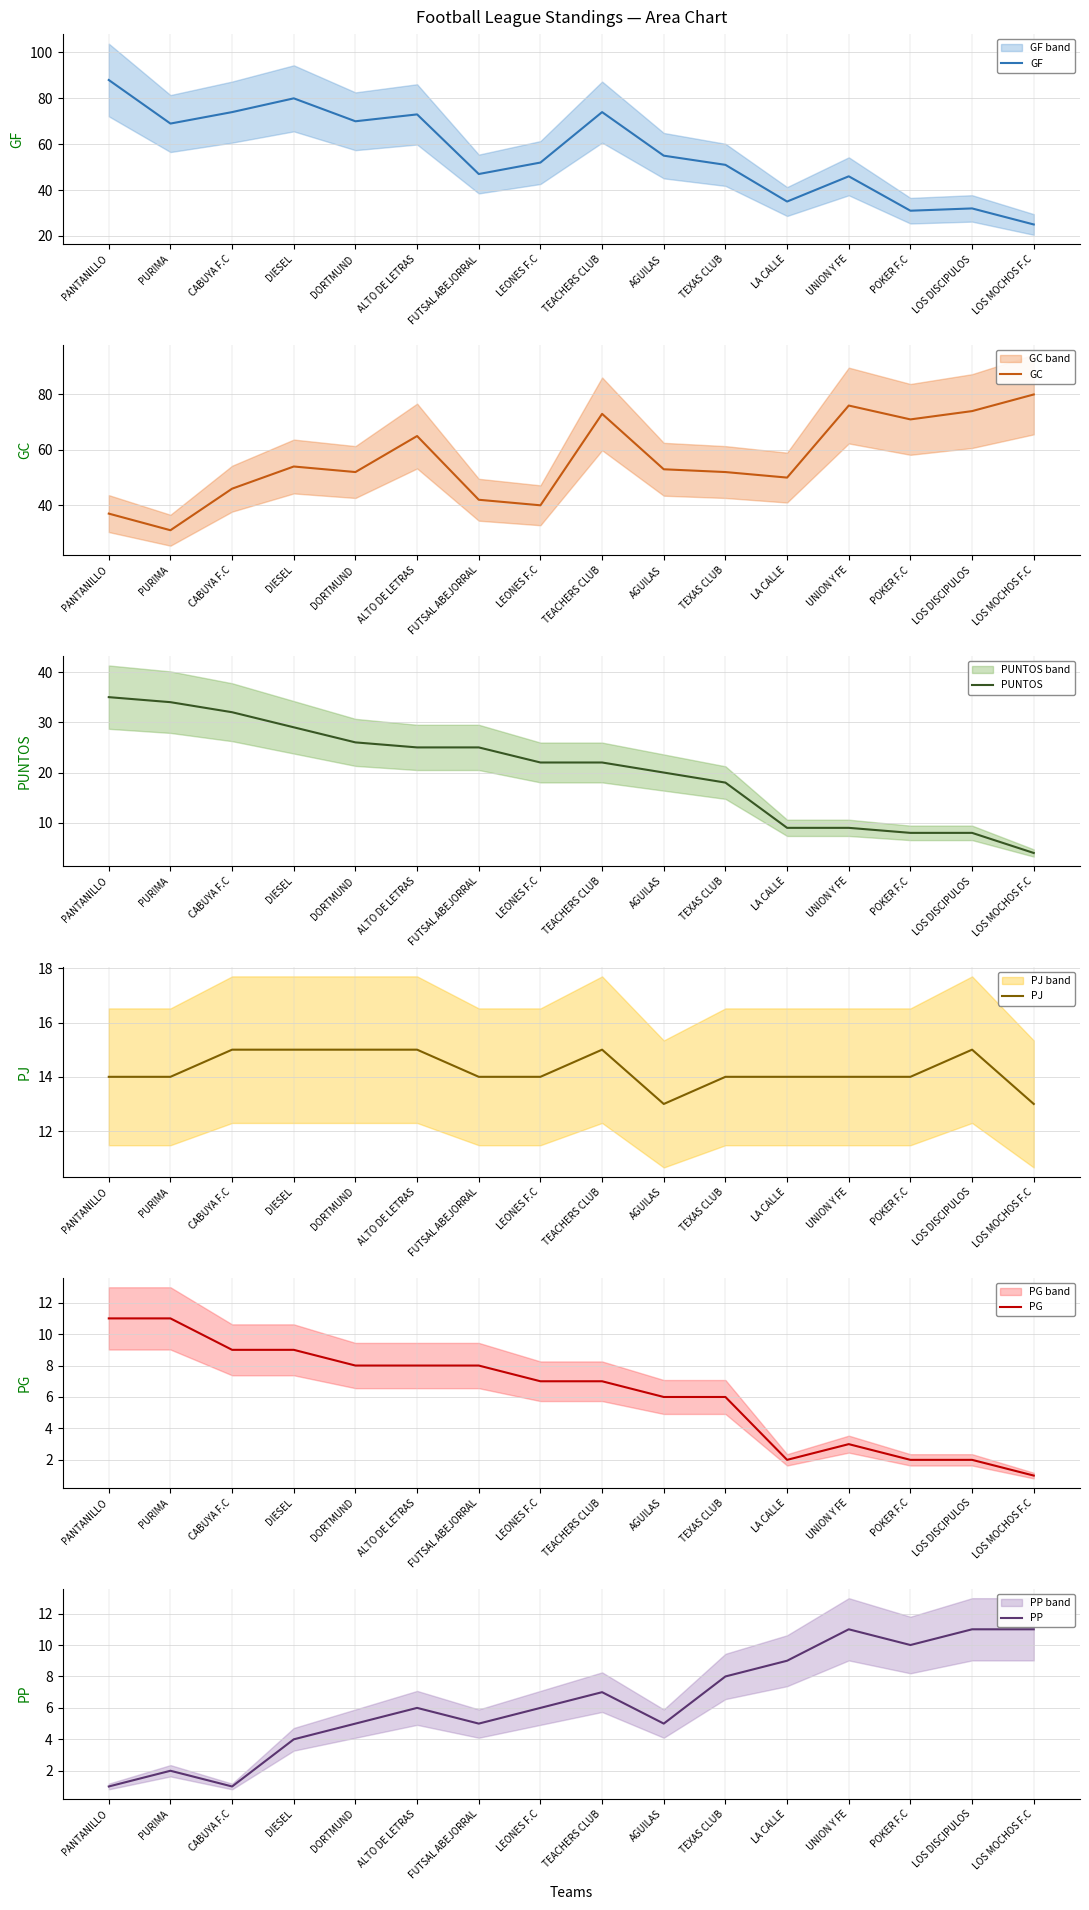

Reading left to right, transcribe all the data shown in this chart.

GF: PANTANILLO=88	PURIMA=69	CABUYA F.C=74	DIESEL=80	DORTMUND=70	ALTO DE LETRAS=73	FUTSAL ABEJORRAL=47	LEONES F.C=52	TEACHERS CLUB=74	AGUILAS=55	TEXAS CLUB=51	LA CALLE=35	UNION Y FE=46	POKER F.C=31	LOS DISCIPULOS=32	LOS MOCHOS F.C=25
GC: PANTANILLO=37	PURIMA=31	CABUYA F.C=46	DIESEL=54	DORTMUND=52	ALTO DE LETRAS=65	FUTSAL ABEJORRAL=42	LEONES F.C=40	TEACHERS CLUB=73	AGUILAS=53	TEXAS CLUB=52	LA CALLE=50	UNION Y FE=76	POKER F.C=71	LOS DISCIPULOS=74	LOS MOCHOS F.C=80
PUNTOS: PANTANILLO=35	PURIMA=34	CABUYA F.C=32	DIESEL=29	DORTMUND=26	ALTO DE LETRAS=25	FUTSAL ABEJORRAL=25	LEONES F.C=22	TEACHERS CLUB=22	AGUILAS=20	TEXAS CLUB=18	LA CALLE=9	UNION Y FE=9	POKER F.C=8	LOS DISCIPULOS=8	LOS MOCHOS F.C=4
PJ: PANTANILLO=14	PURIMA=14	CABUYA F.C=15	DIESEL=15	DORTMUND=15	ALTO DE LETRAS=15	FUTSAL ABEJORRAL=14	LEONES F.C=14	TEACHERS CLUB=15	AGUILAS=13	TEXAS CLUB=14	LA CALLE=14	UNION Y FE=14	POKER F.C=14	LOS DISCIPULOS=15	LOS MOCHOS F.C=13
PG: PANTANILLO=11	PURIMA=11	CABUYA F.C=9	DIESEL=9	DORTMUND=8	ALTO DE LETRAS=8	FUTSAL ABEJORRAL=8	LEONES F.C=7	TEACHERS CLUB=7	AGUILAS=6	TEXAS CLUB=6	LA CALLE=2	UNION Y FE=3	POKER F.C=2	LOS DISCIPULOS=2	LOS MOCHOS F.C=1
PP: PANTANILLO=1	PURIMA=2	CABUYA F.C=1	DIESEL=4	DORTMUND=5	ALTO DE LETRAS=6	FUTSAL ABEJORRAL=5	LEONES F.C=6	TEACHERS CLUB=7	AGUILAS=5	TEXAS CLUB=8	LA CALLE=9	UNION Y FE=11	POKER F.C=10	LOS DISCIPULOS=11	LOS MOCHOS F.C=11